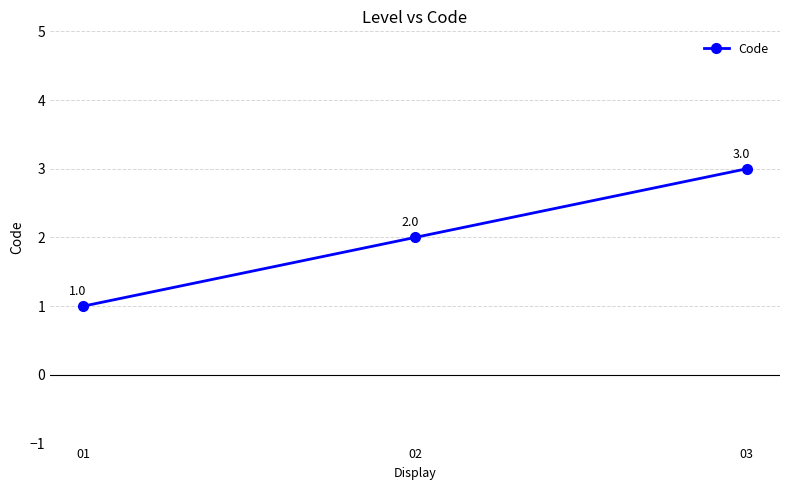

At which category does the chart reach its peak across all series?

03